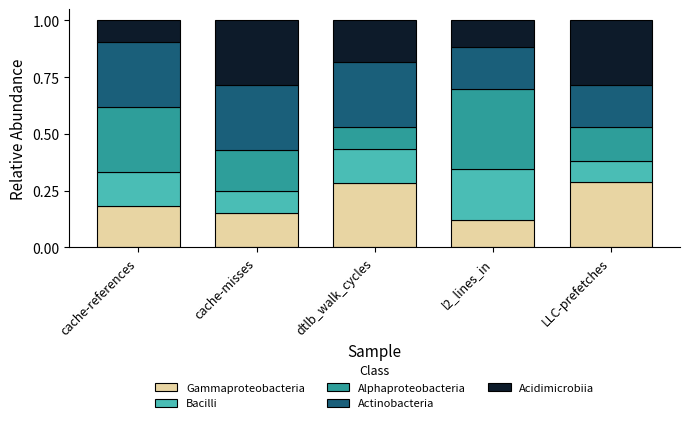

What is the total value across all series at cache-misses?

1.0